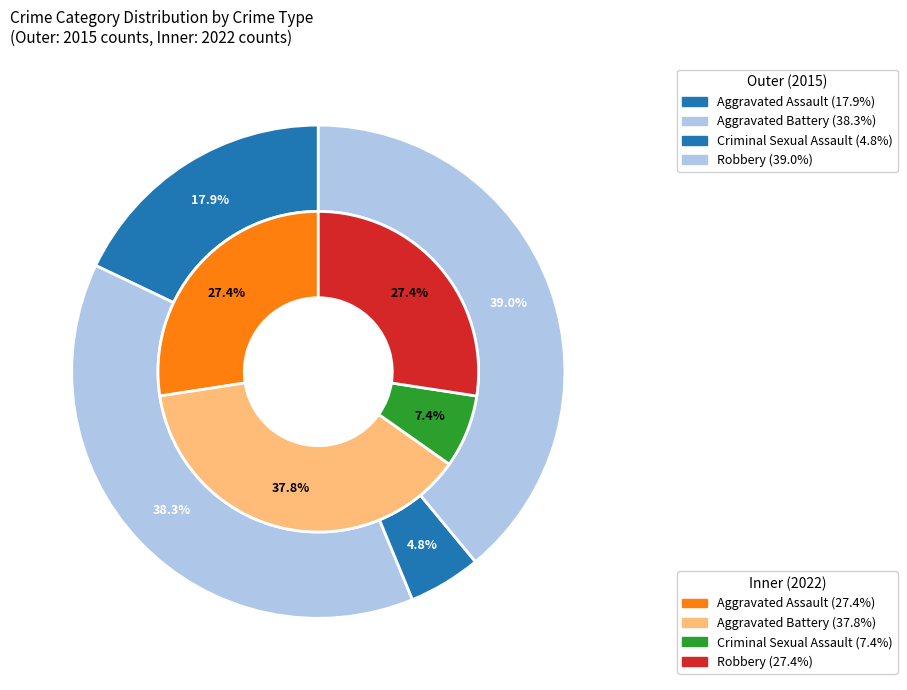

To the nearest percent, what percentage of the pie is values_2015?

18%